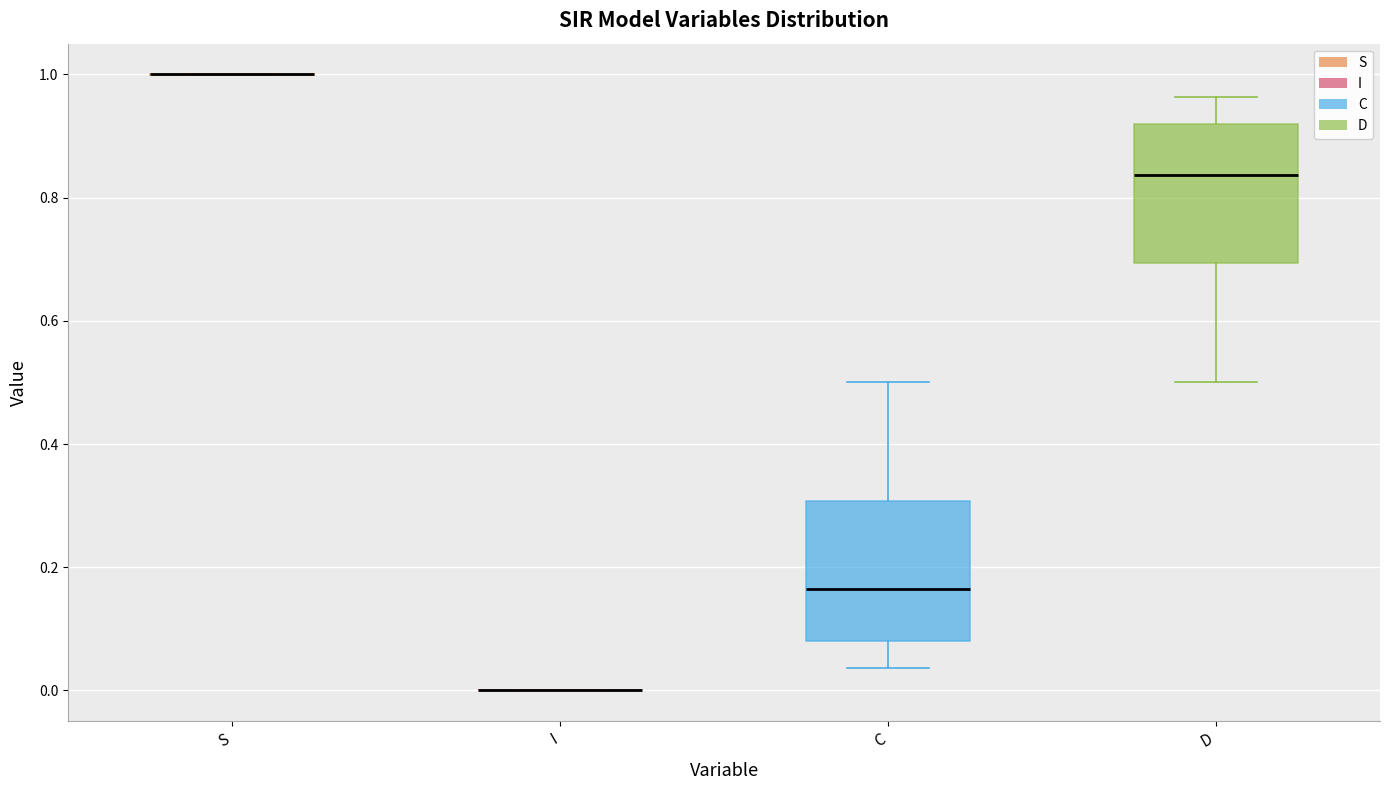

Where does the lower whisker of the box for C end on the y-axis? The values are not printed on the chart, so give them approximately, as read against the axis.

0.04